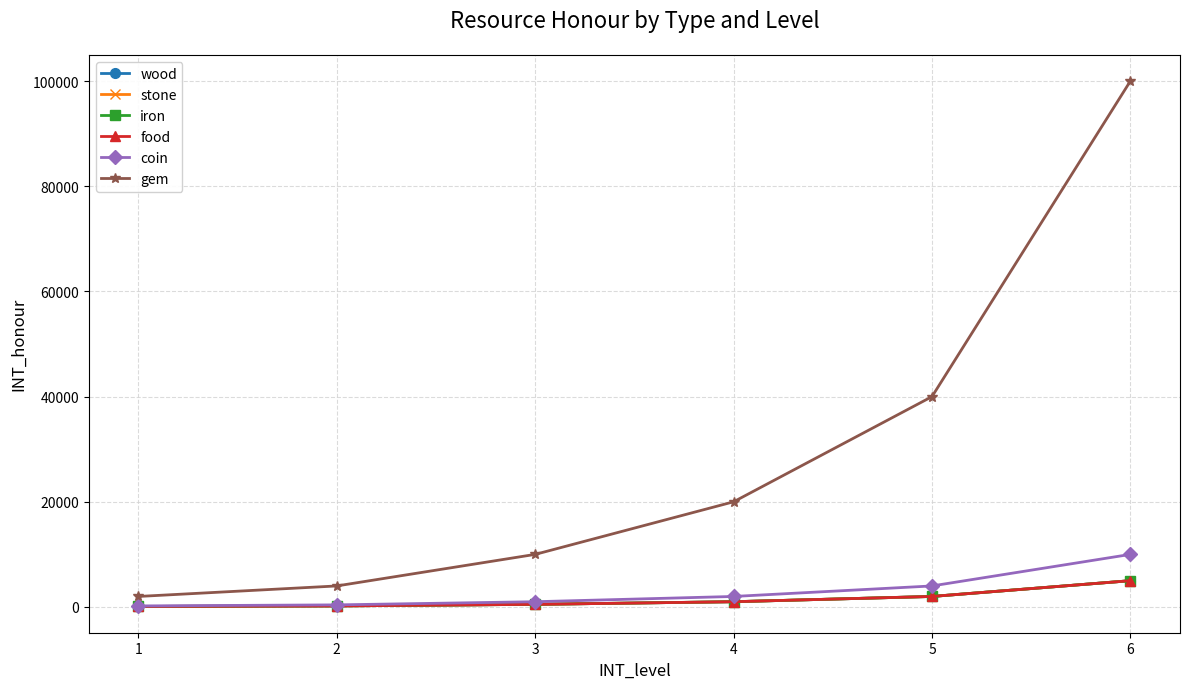

True or false: stone has a value of 5000 at 6.

True